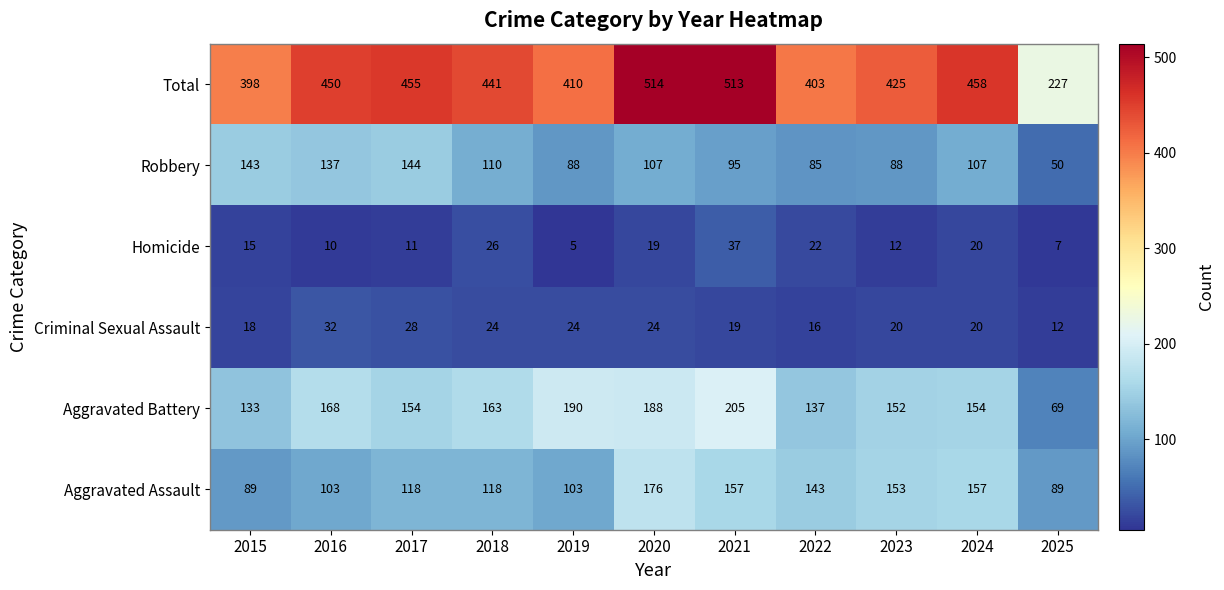

True or false: Aggravated Battery has a value of 152 at 2023.

True